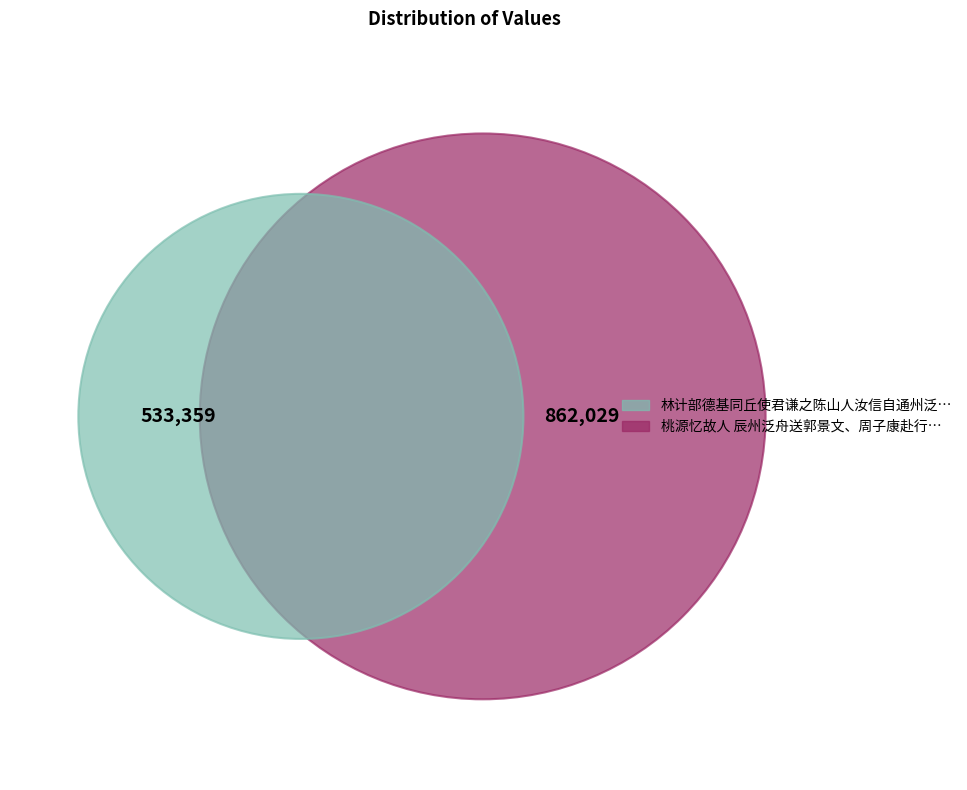

Which has a higher value, 桃源忆故人 辰州泛舟送郭景文、周子康赴行在 or 林计部德基同丘使君谦之陈山人汝信自通州泛舟送予至潞河?

桃源忆故人 辰州泛舟送郭景文、周子康赴行在